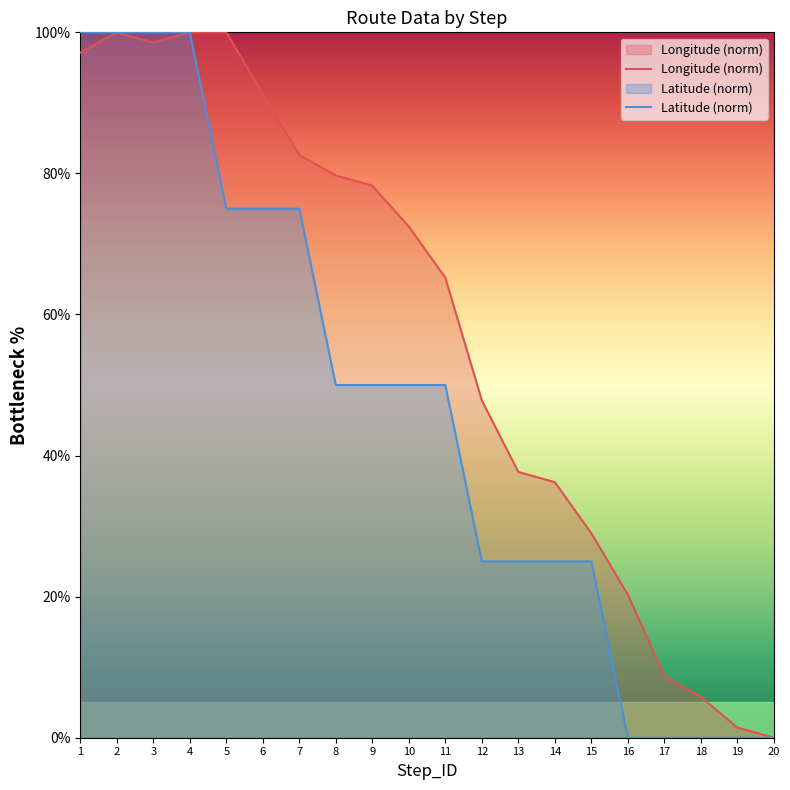

In Longitude (norm), how many points are lower than both neighbors (excluding endpoints)?

1